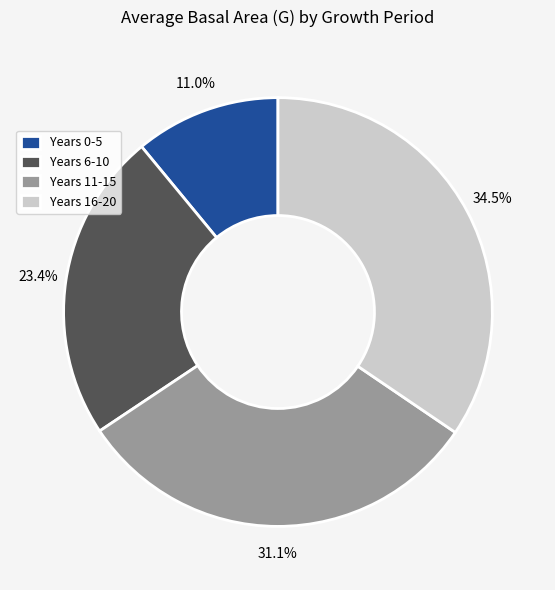

Between Years 6-10 and Years 11-15, which is larger?

Years 11-15